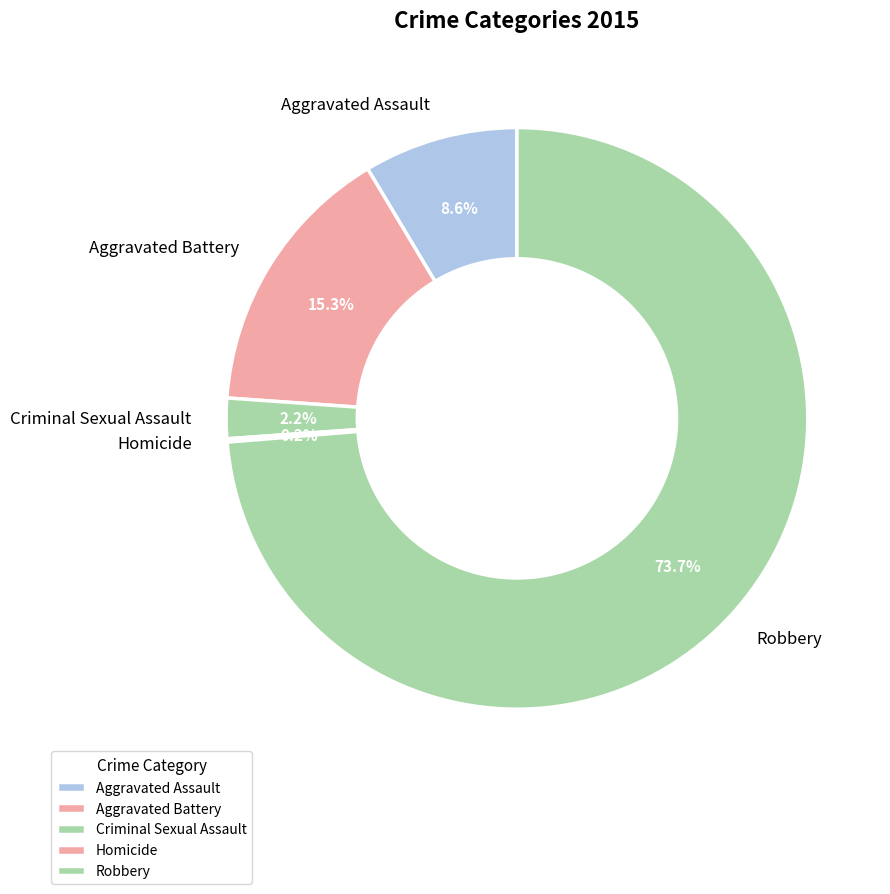

Approximately how many times larger is the value at Criminal Sexual Assault compared to Aggravated Battery?

0.1